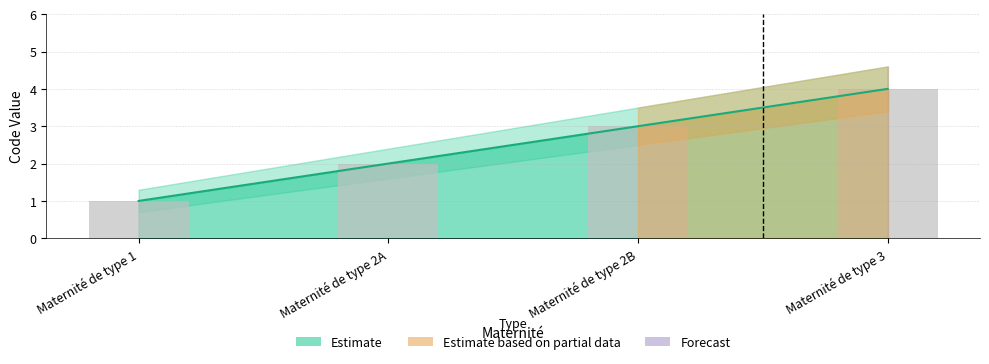

Which category has the highest value across all series?

Maternité de type 3